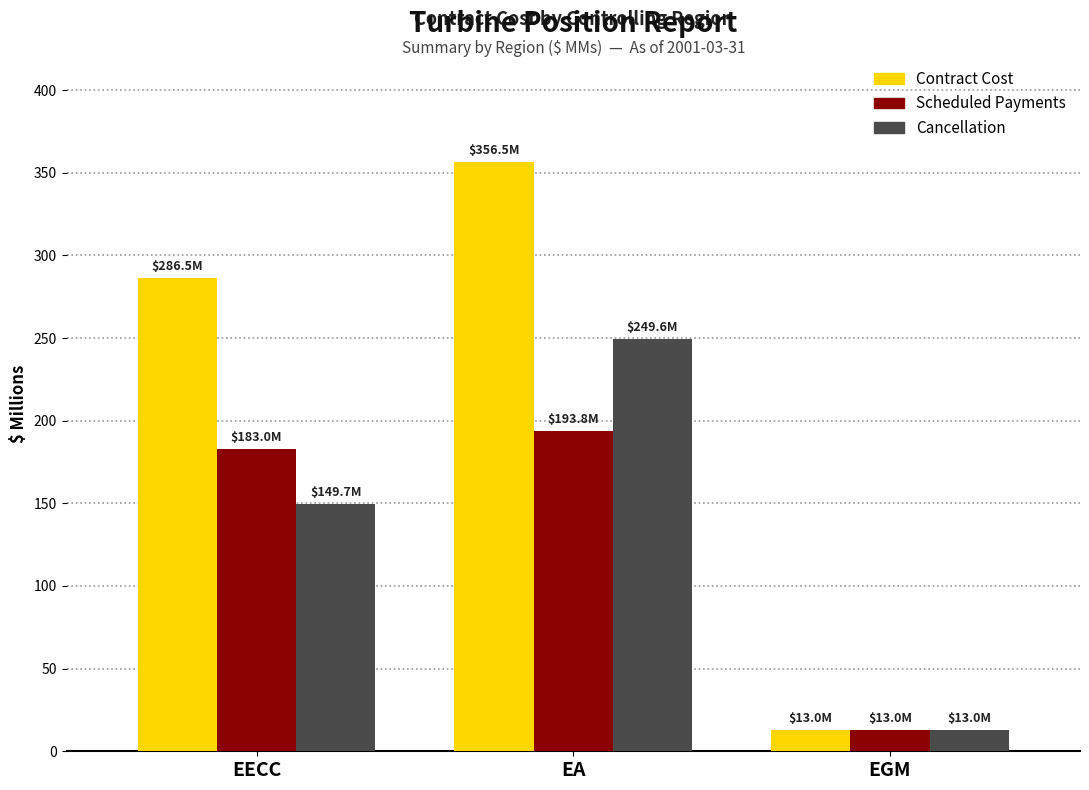

At which category is the sum across all series the highest?

EA